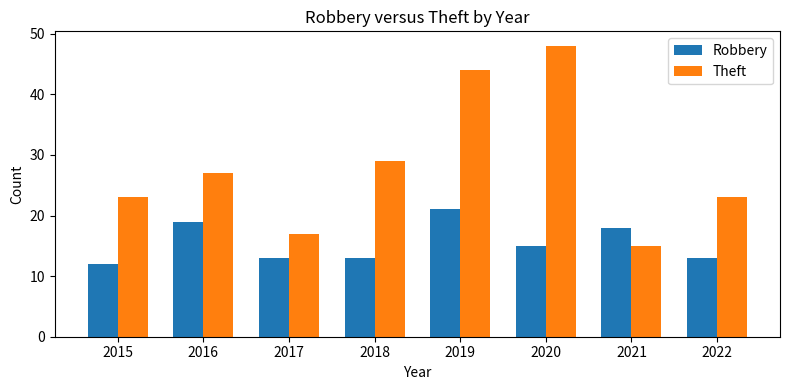

Reading left to right, what are all the values shown in this chart?

Robbery: 2015=12	2016=19	2017=13	2018=13	2019=21	2020=15	2021=18	2022=13
Theft: 2015=23	2016=27	2017=17	2018=29	2019=44	2020=48	2021=15	2022=23